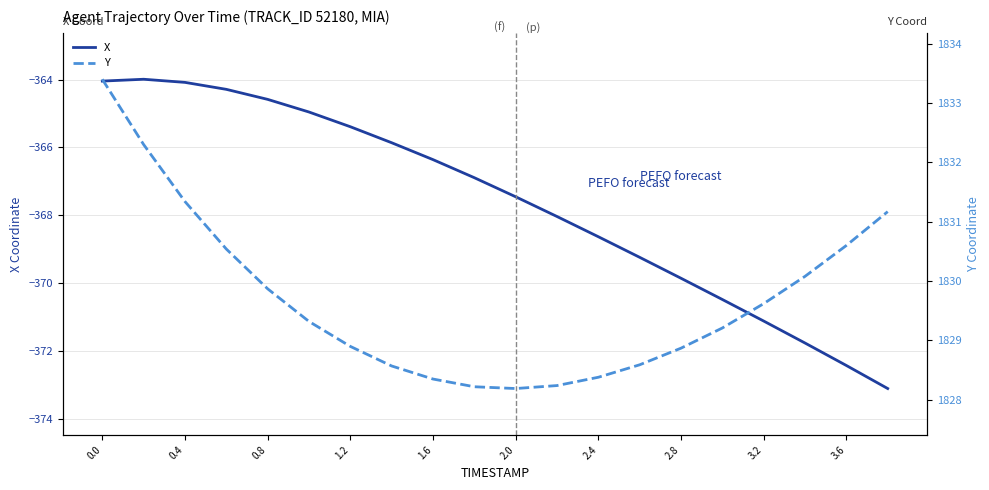

The value of X at 3.2 is -601.0. True or false?

False